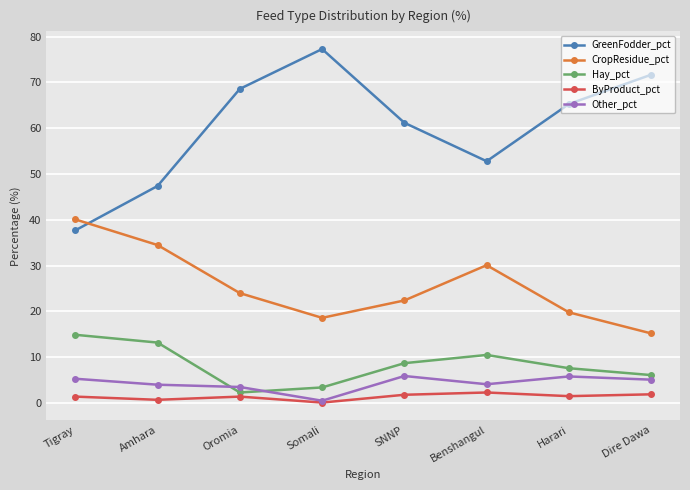

The Hay_pct series shows 3.0 at Amhara. True or false?

False